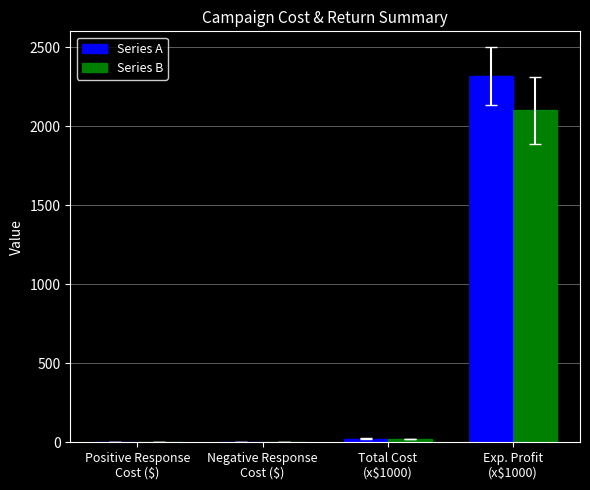

What is the sum of all Series A values?

2341.3